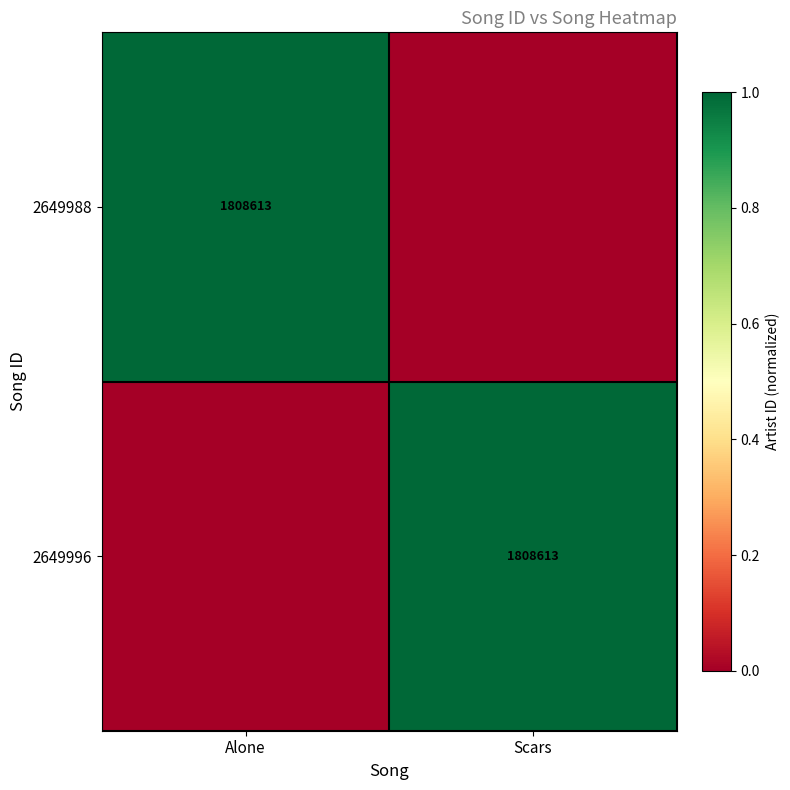

True or false: 2649988 has a value of 434368 at Alone.

False